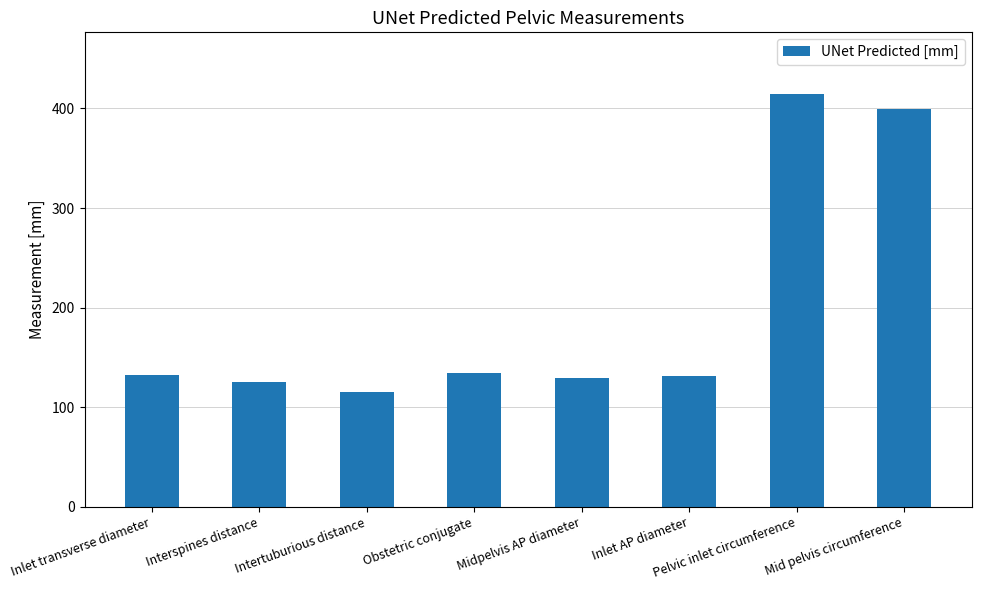

Which category has the highest value across all series?

Pelvic inlet circumference